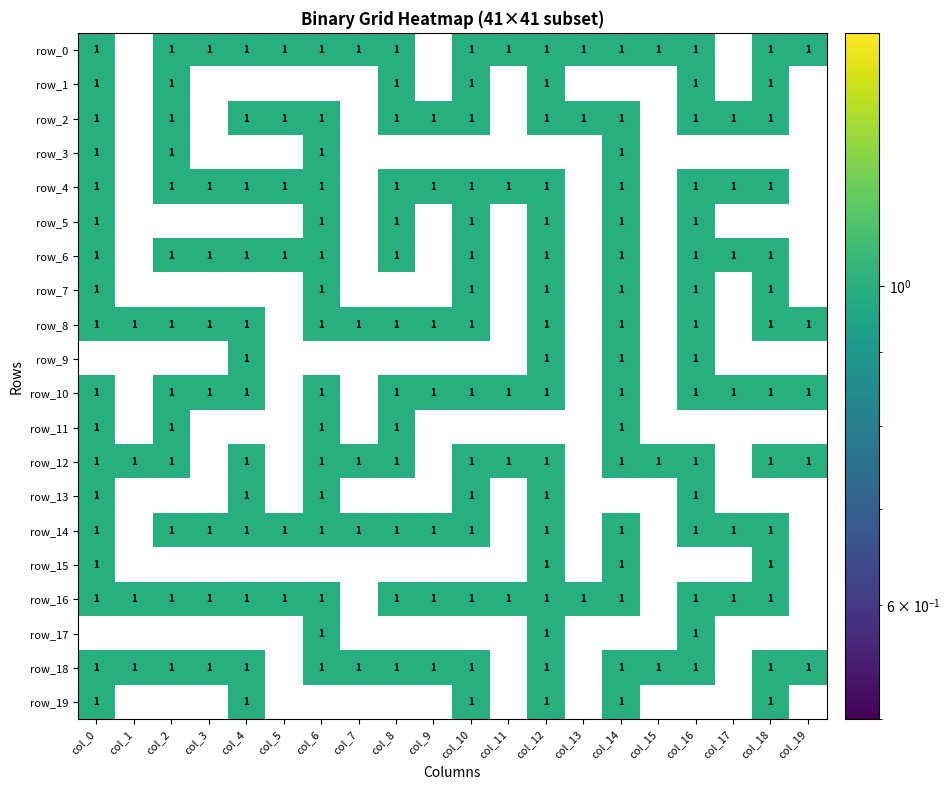

Count the number of data series in this chart.

20